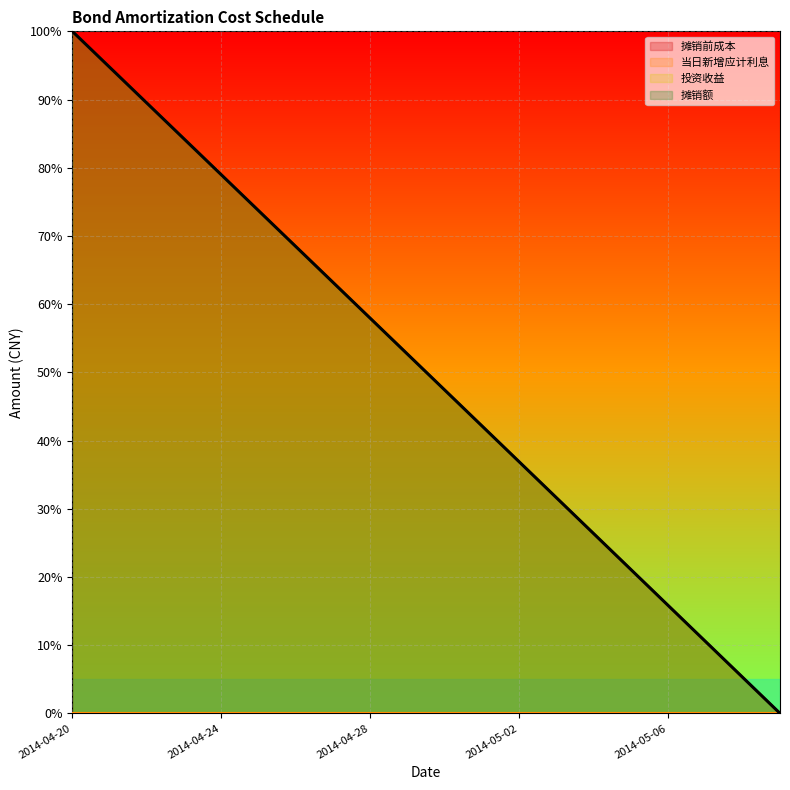

After their last crossing, which series has the higher values: 投资收益 or 摊销前成本?

投资收益